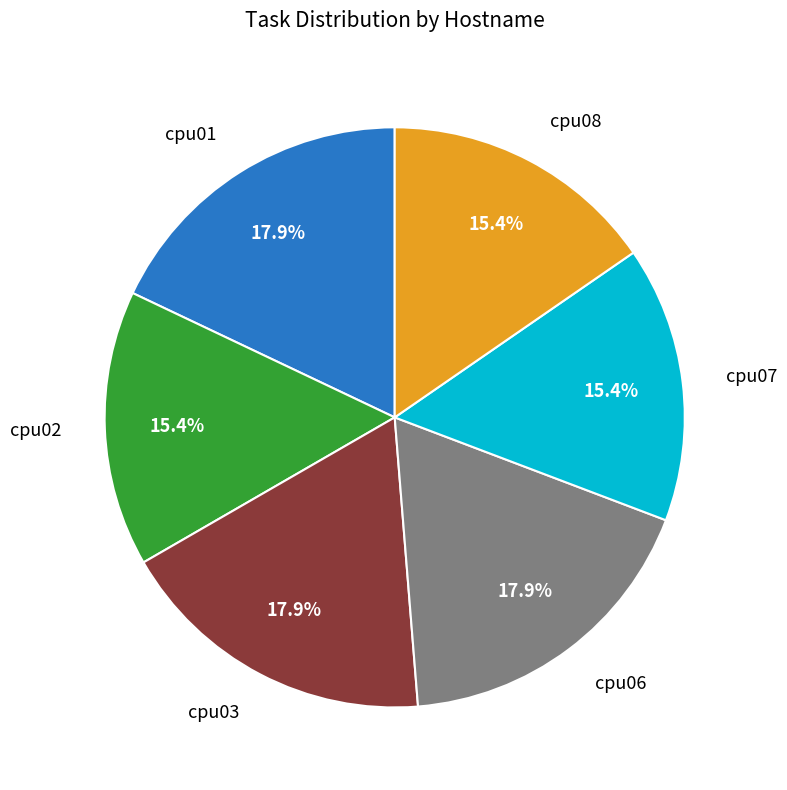

Approximately how many times larger is the value at cpu02 compared to cpu03?

0.9